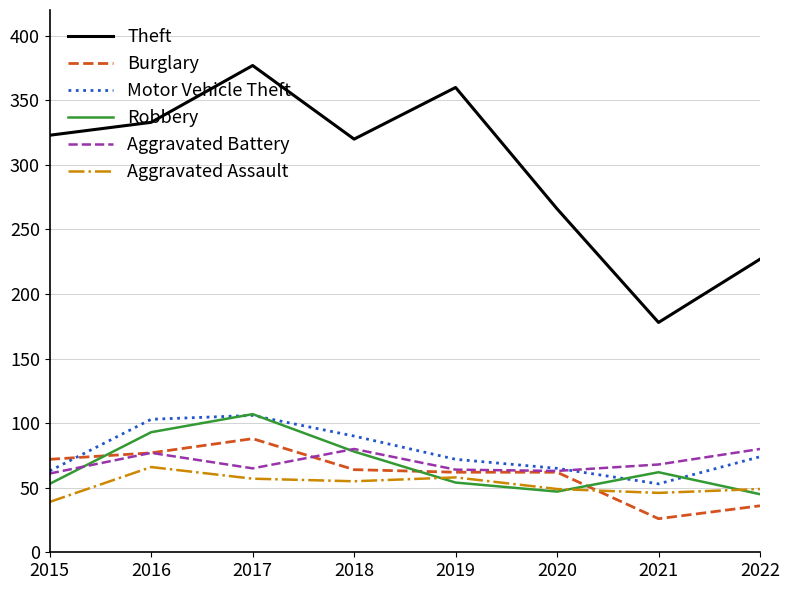

Between 2016 and 2017, which series saw the biggest shift?

Theft